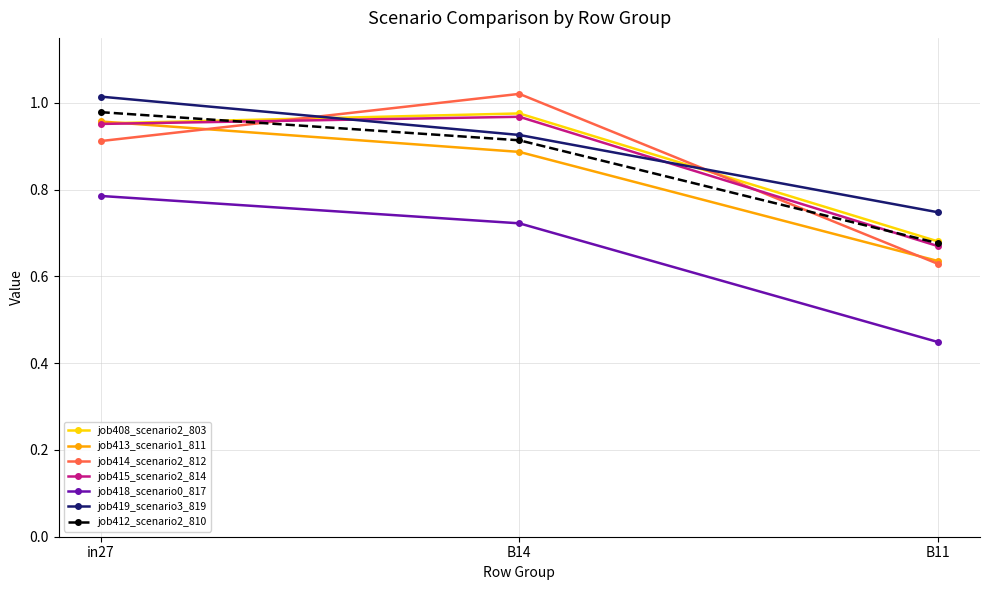

How many lines are shown in the chart?

7